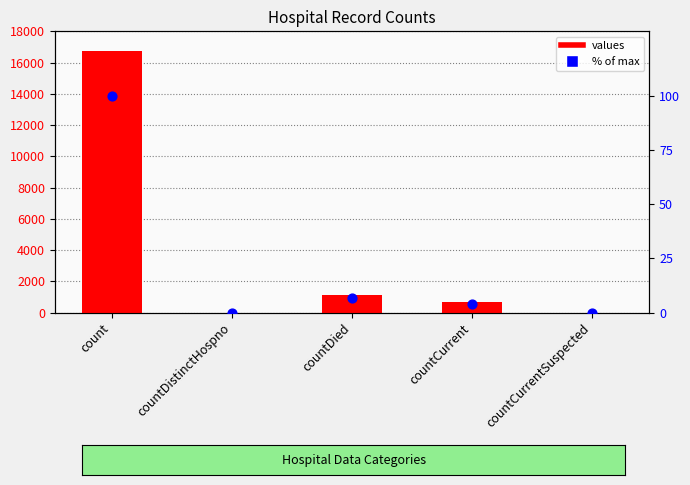

What is the total value across all series at count?

16829.0